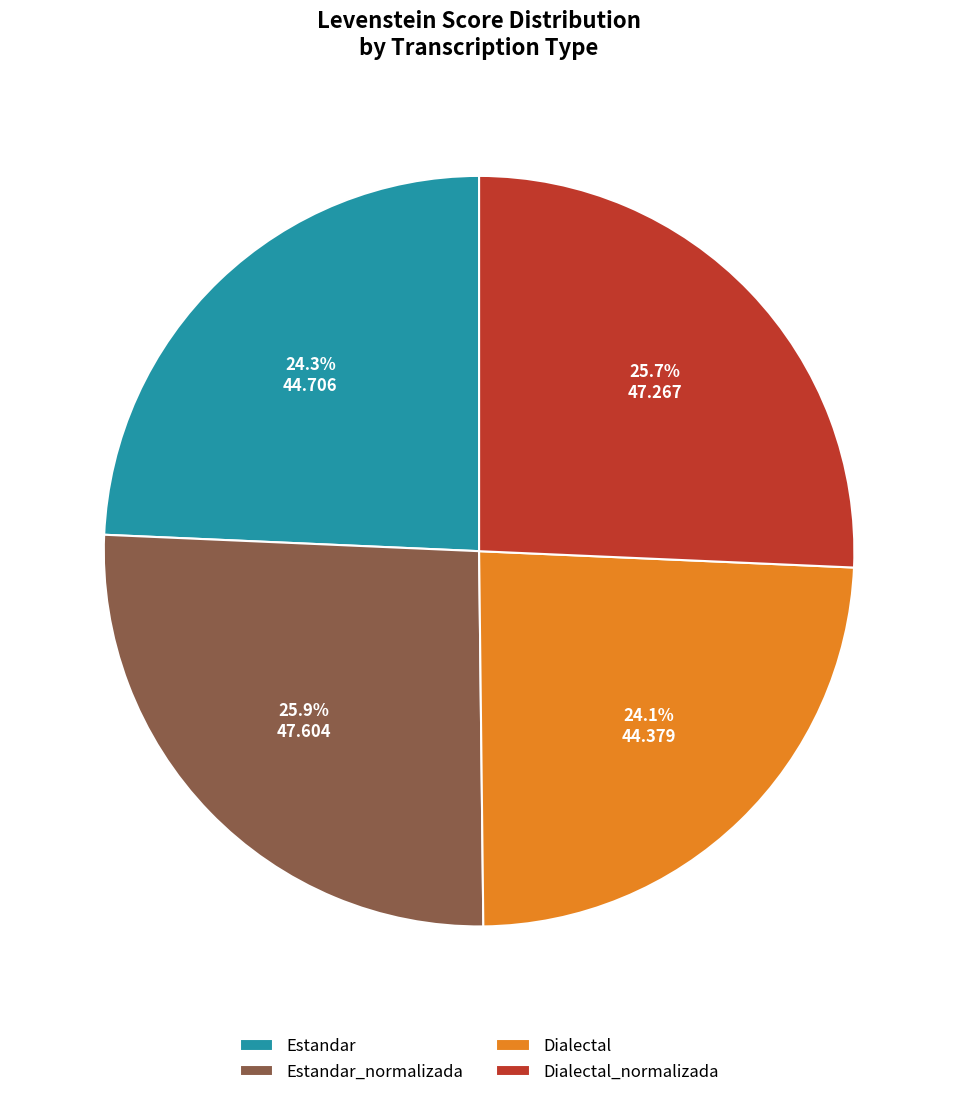

To the nearest percent, what is the average slice percentage?

25%